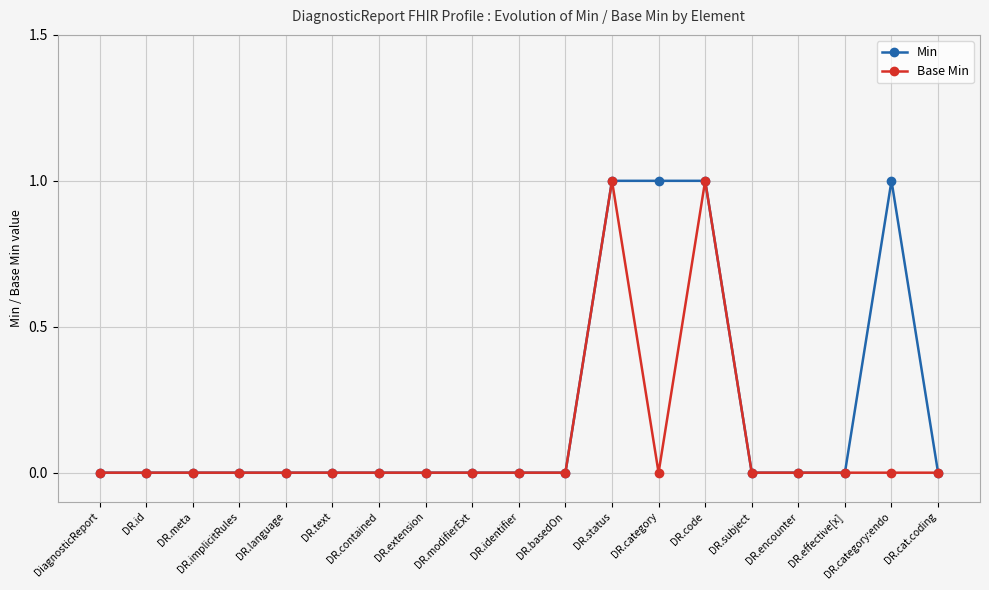

Rank the series by their average value, from lowest to highest.

Base Min, Min